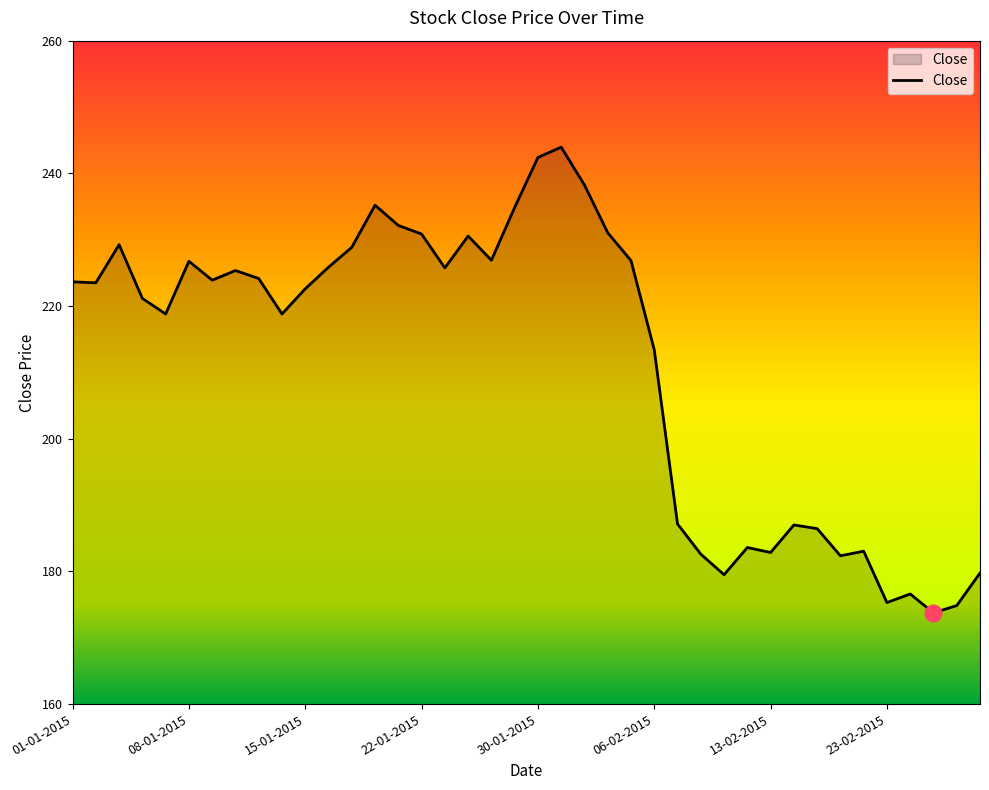

What is the average value?

211.5